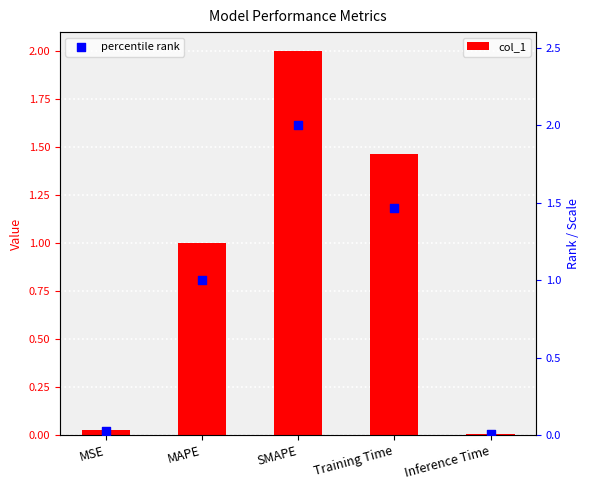

At which category is the sum across all series the highest?

SMAPE